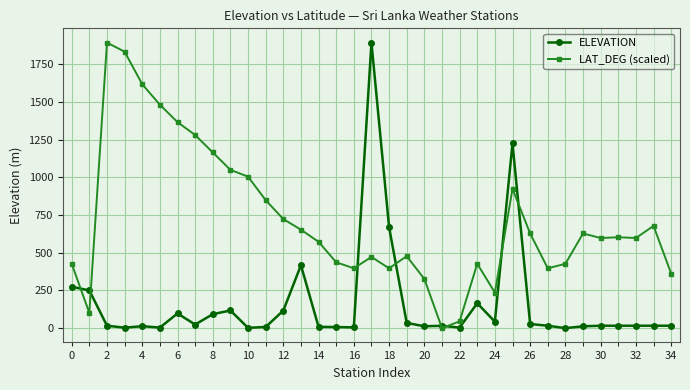

What is the highest value of the LAT_DEG (scaled) series?

1893.6